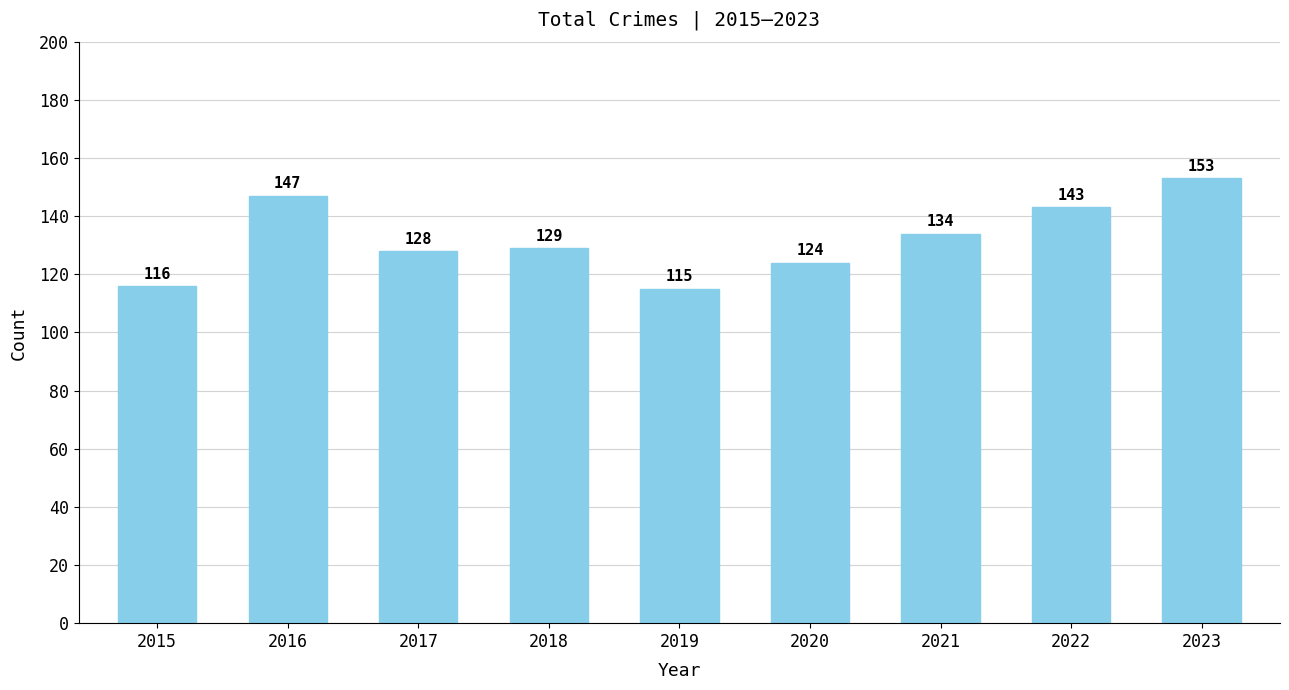

How many values are between 124 and 143?

5